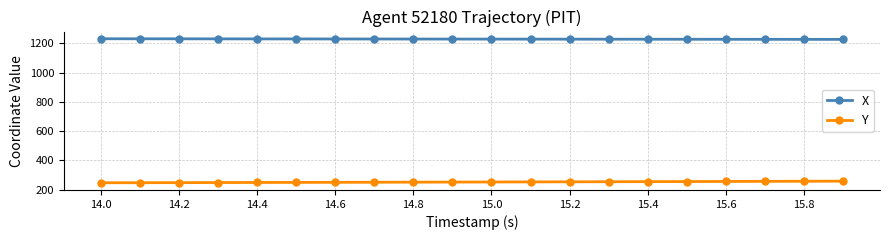

What is the value of the X point at the 2nd from the left?

1230.4